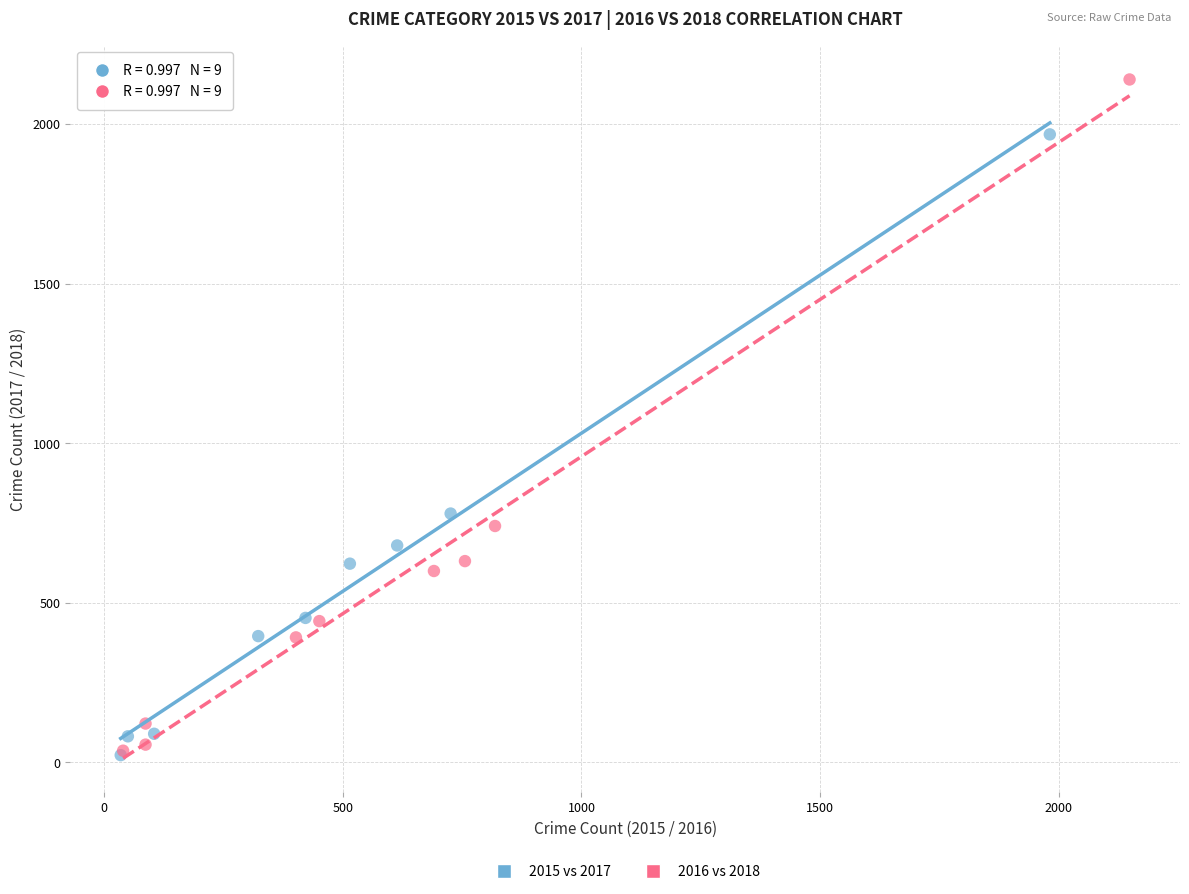

Which series has the widest spread of Y values?

2016 vs 2018